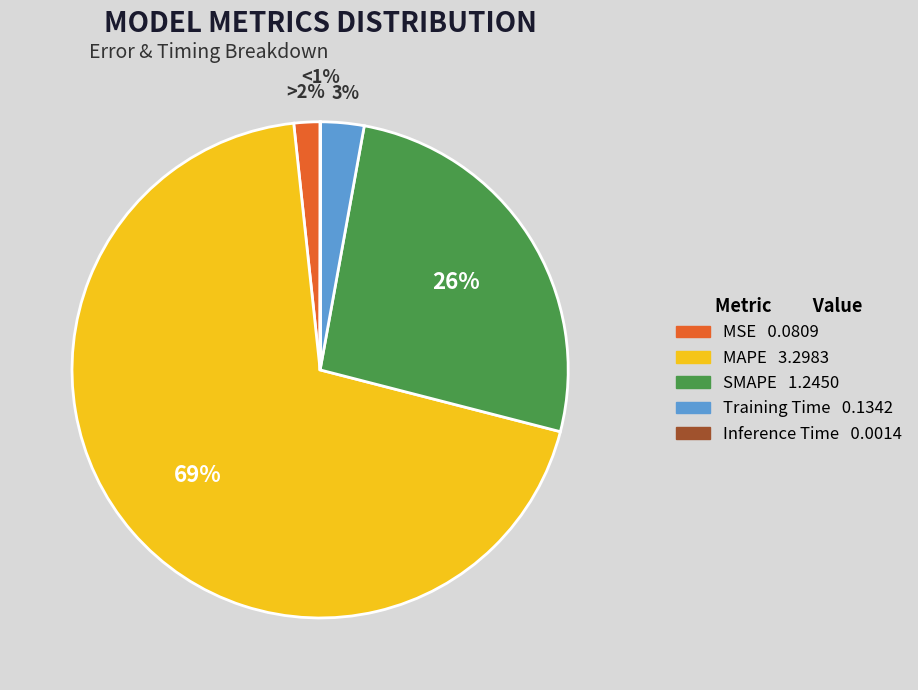

Rank the categories by value from lowest to highest.

Inference Time, MSE, Training Time, SMAPE, MAPE